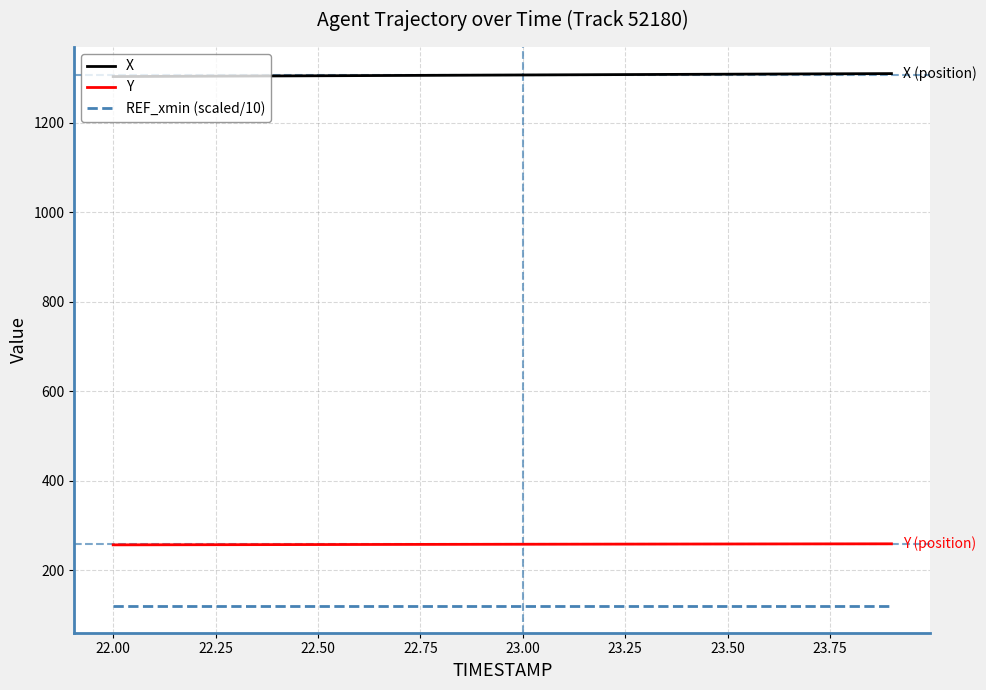

What is the smallest value displayed?

119.9